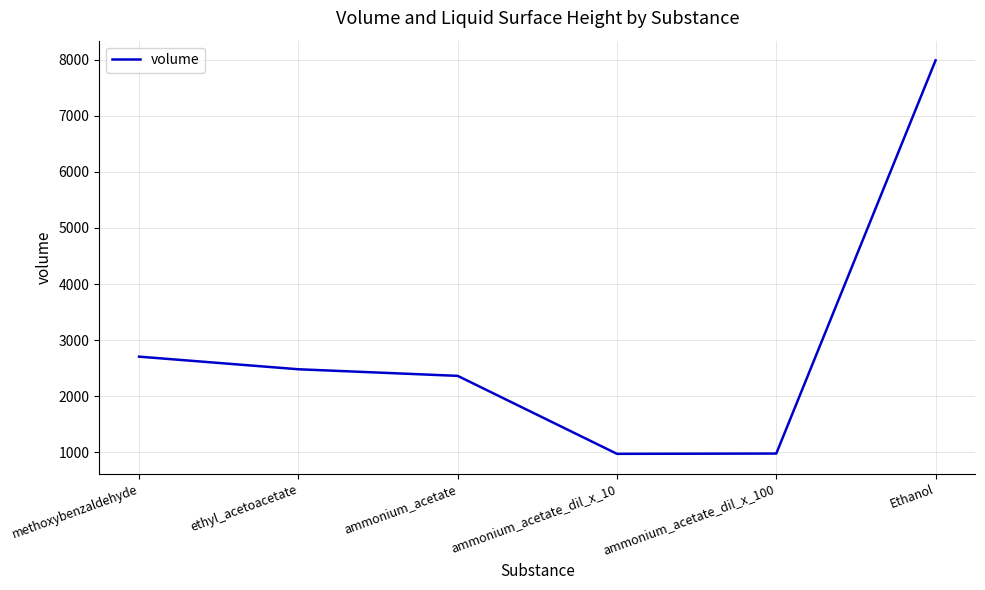

True or false: the data has more than 1 interior local peaks.

False